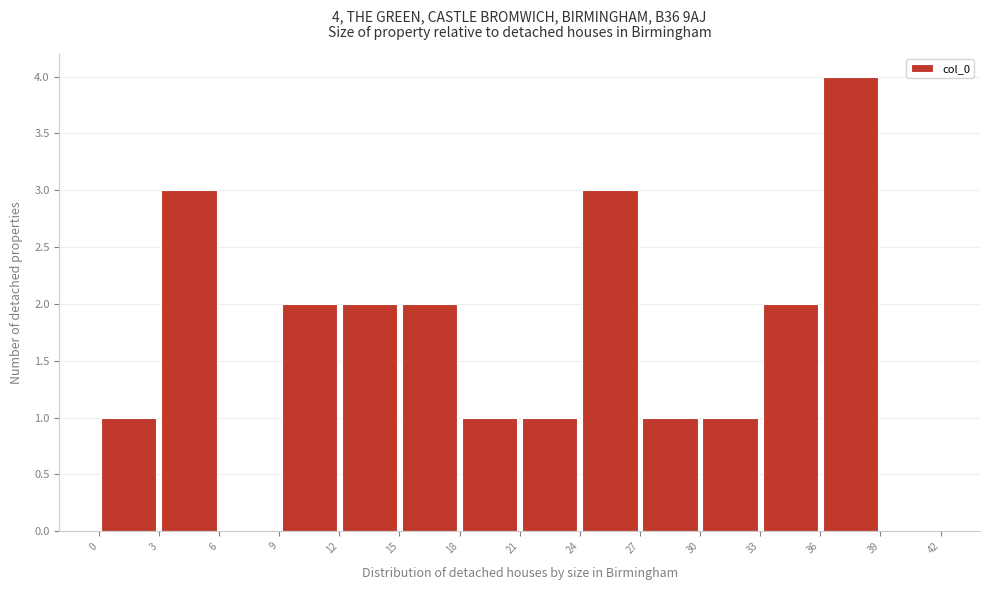

Over which range of the x-axis is the bar tallest?

36 to 39